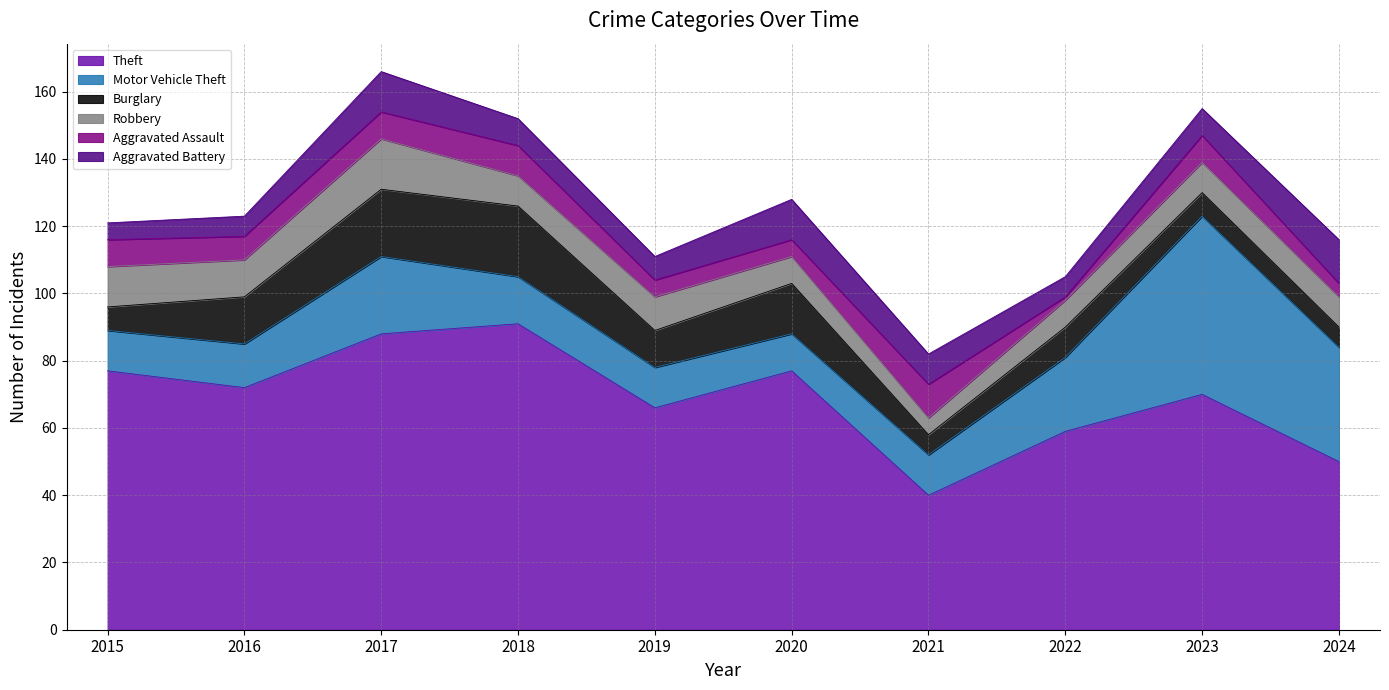

What is the value of the Aggravated Battery point at the 8th from the left?

6